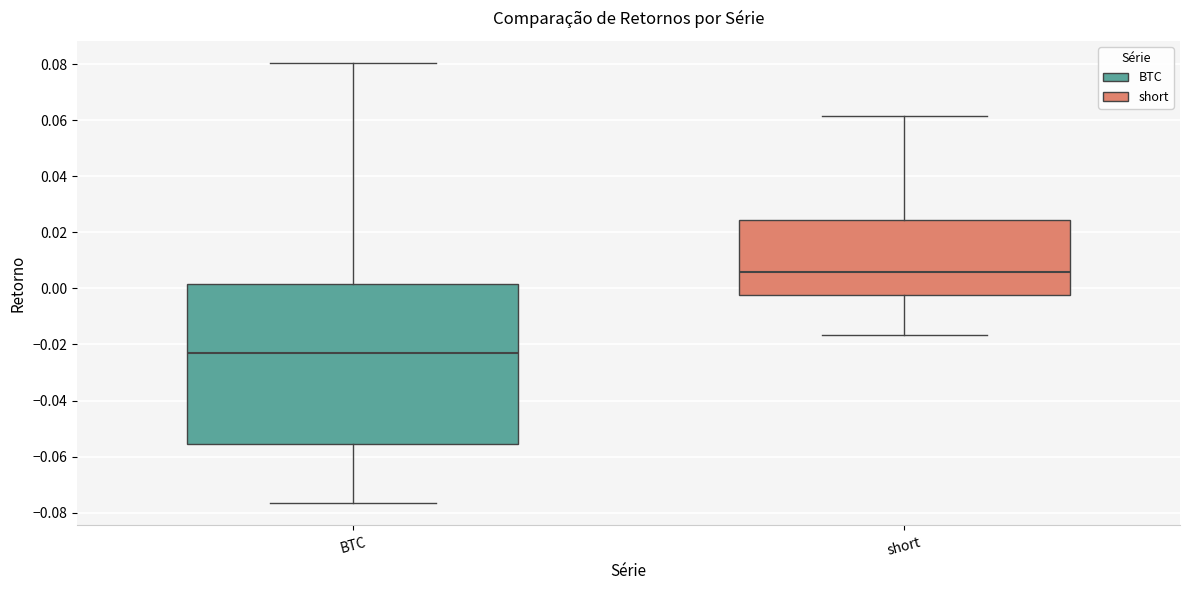

Comparing the boxes themselves (not the whiskers), which one is the tallest?

BTC